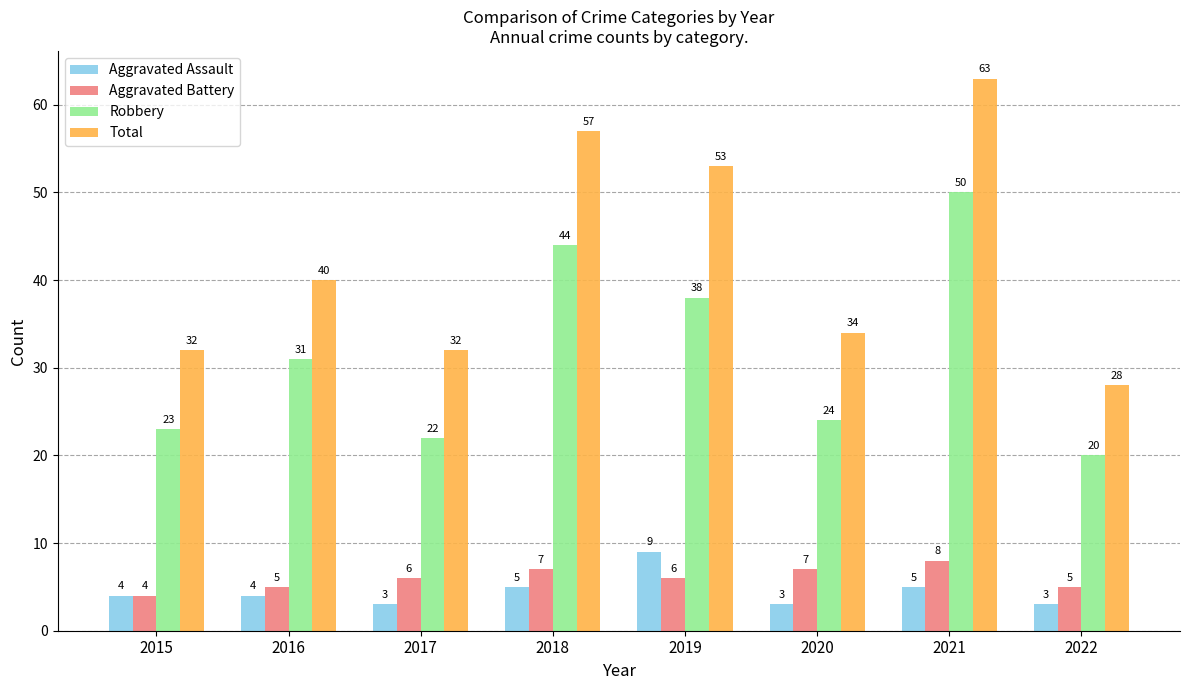

What value does the Aggravated Assault series have at 2020?

3